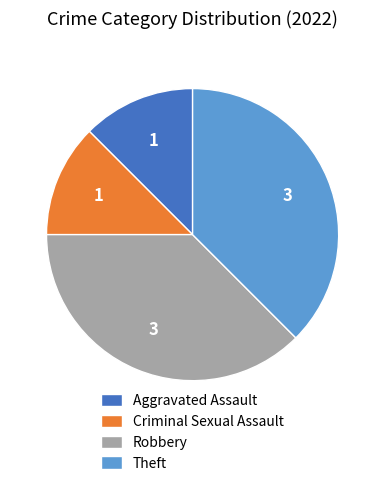

True or false: Aggravated Assault accounts for 1% of the total.

False